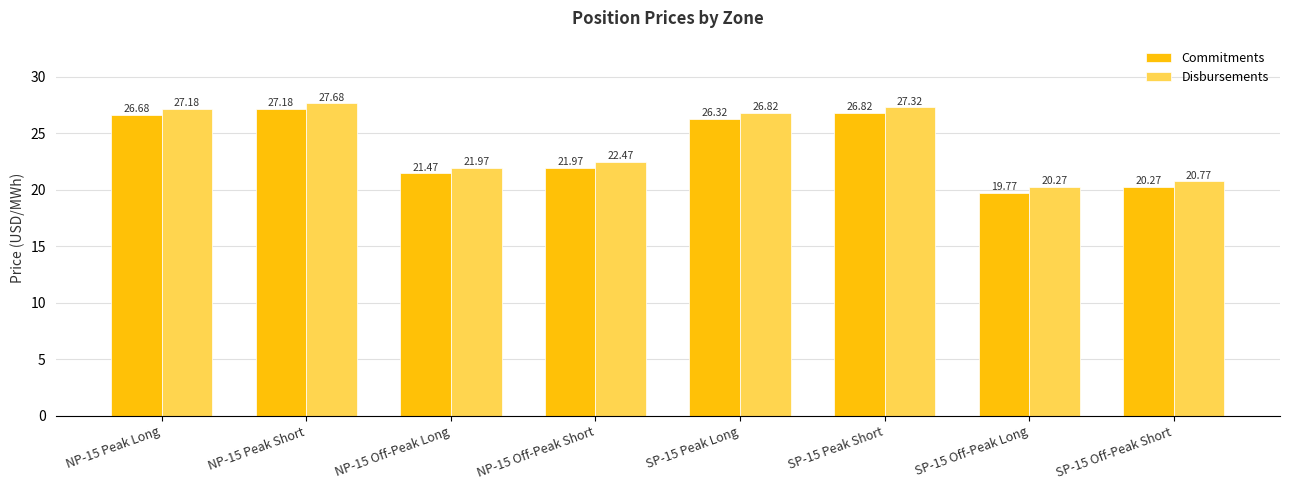

The value of Disbursements at NP-15 Off-Peak Long is 36.7. True or false?

False